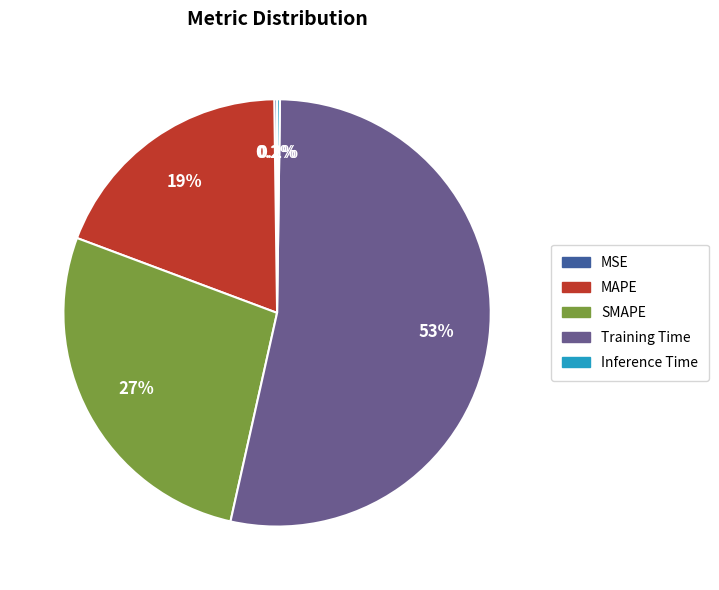

To the nearest percent, what is the average slice percentage?

20%